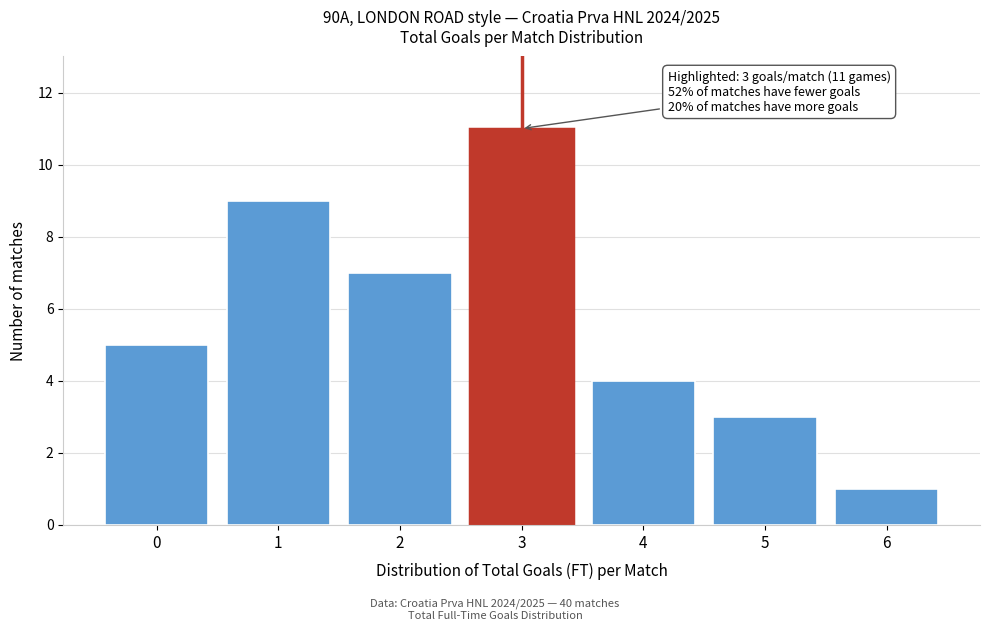

Reading right to left, transcribe all the data shown in this chart.

6=1	5=3	4=4	3=11	2=7	1=9	0=5